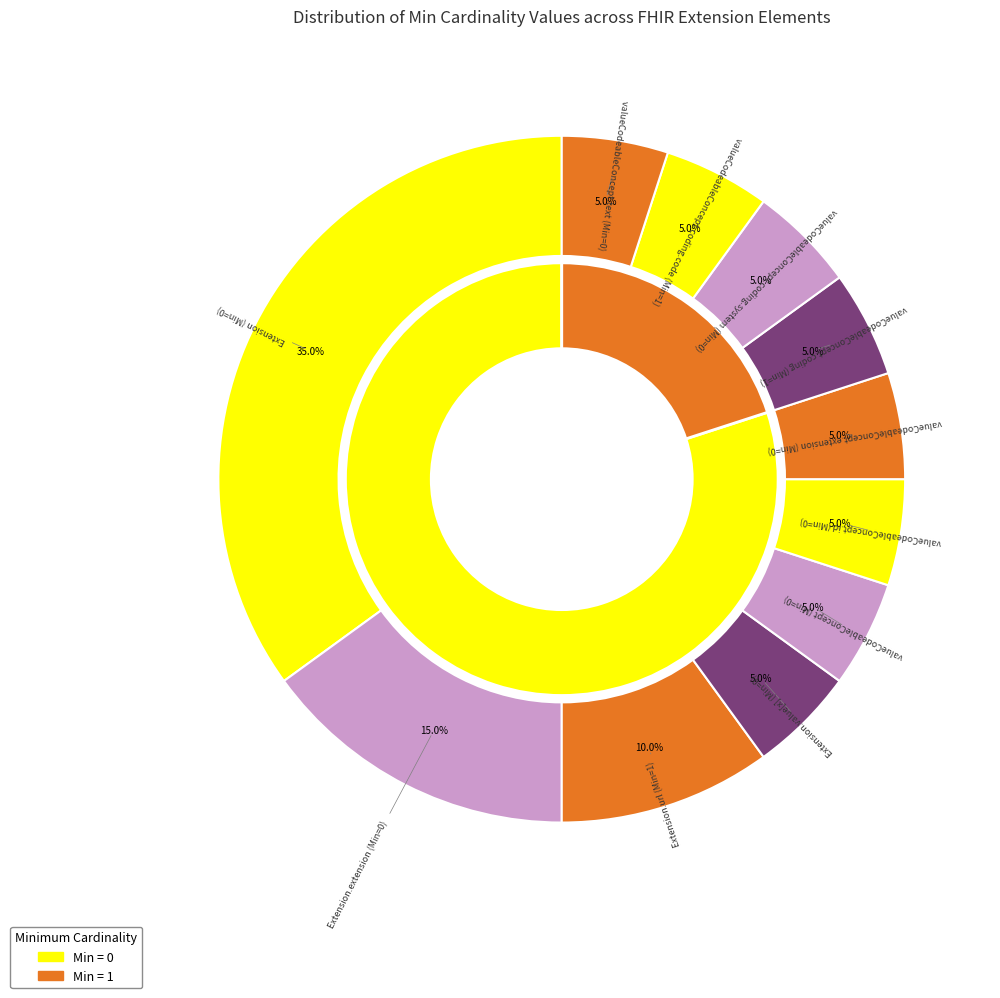

What is the largest slice in the pie chart?

Extension (Min=0)